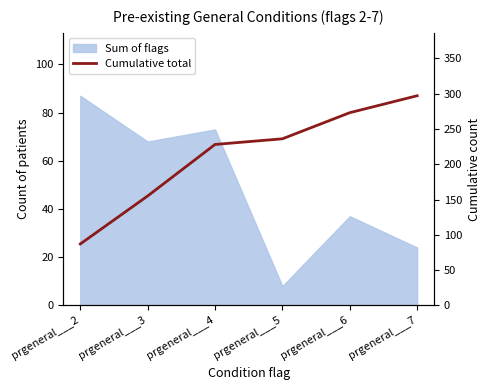

What is the ratio of the value at prgeneral___4 to the value at prgeneral___2?

2.6